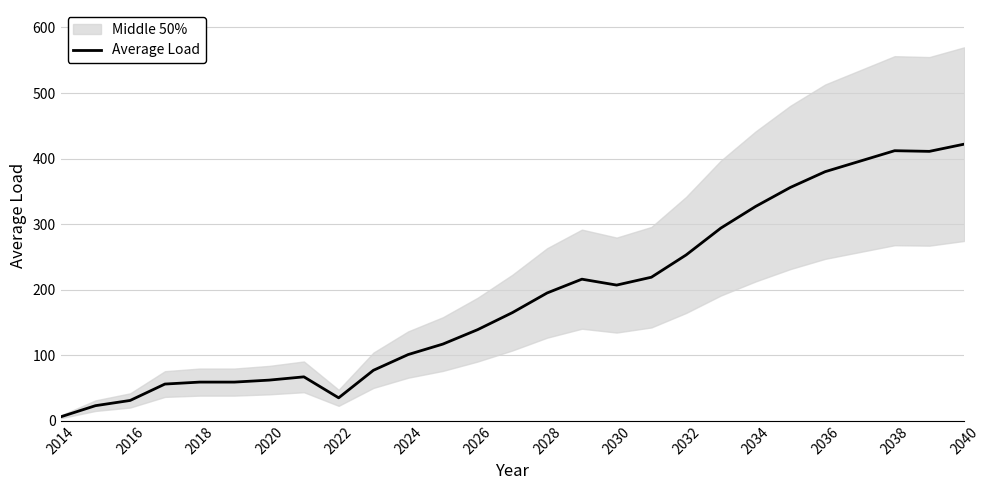

How many categories are shown in the chart?

27